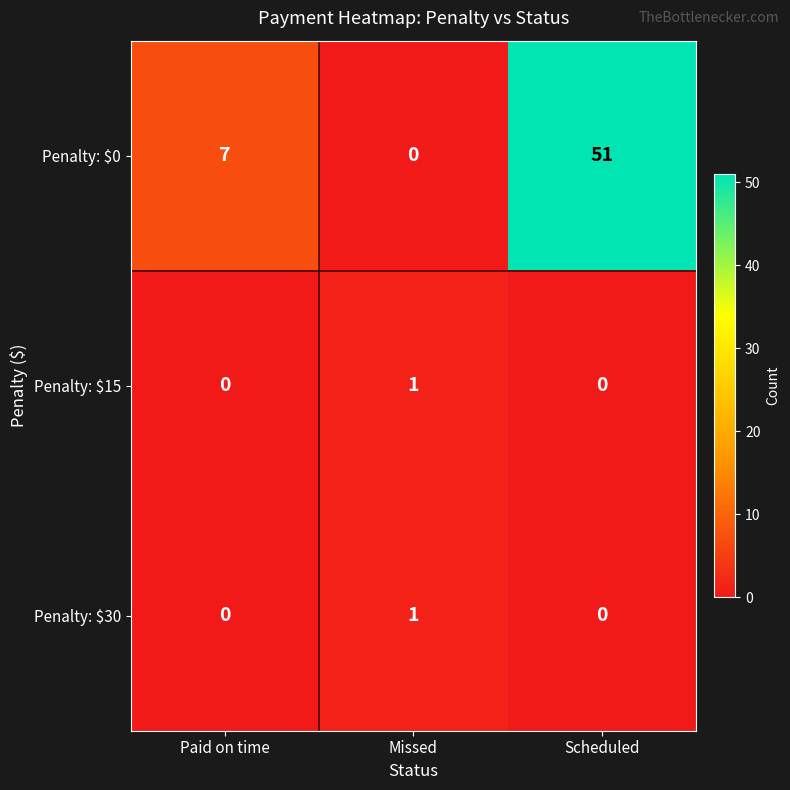

Which series has the largest total across all categories?

Penalty: $0